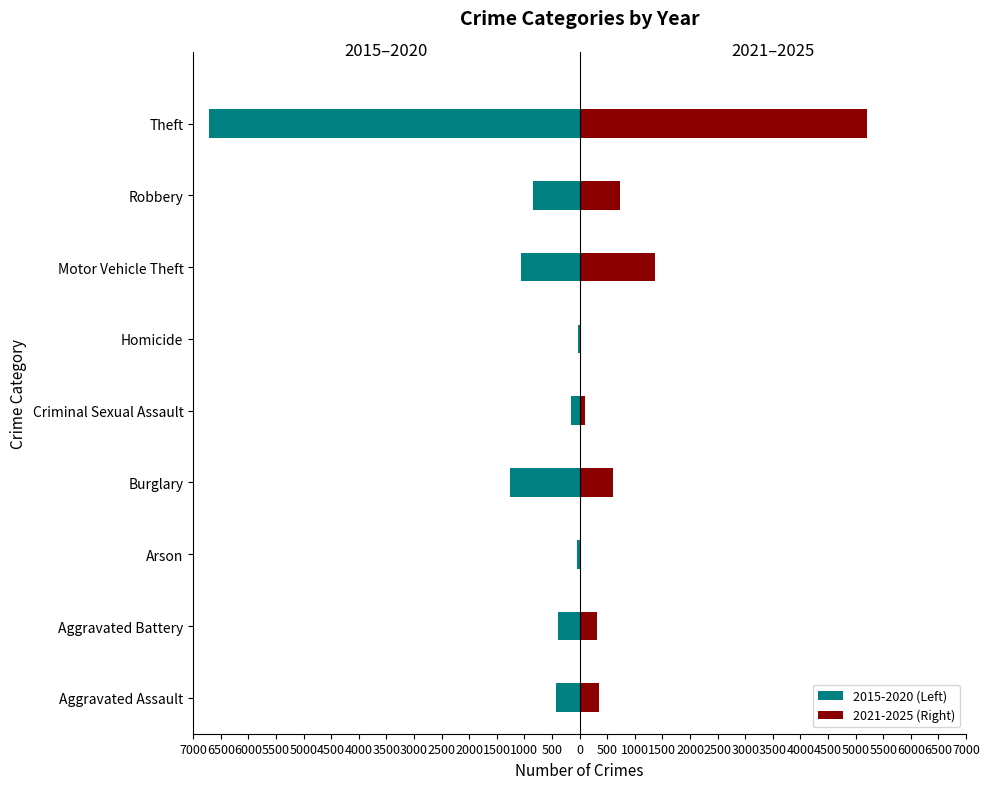

What is the maximum value shown in the chart?

5197